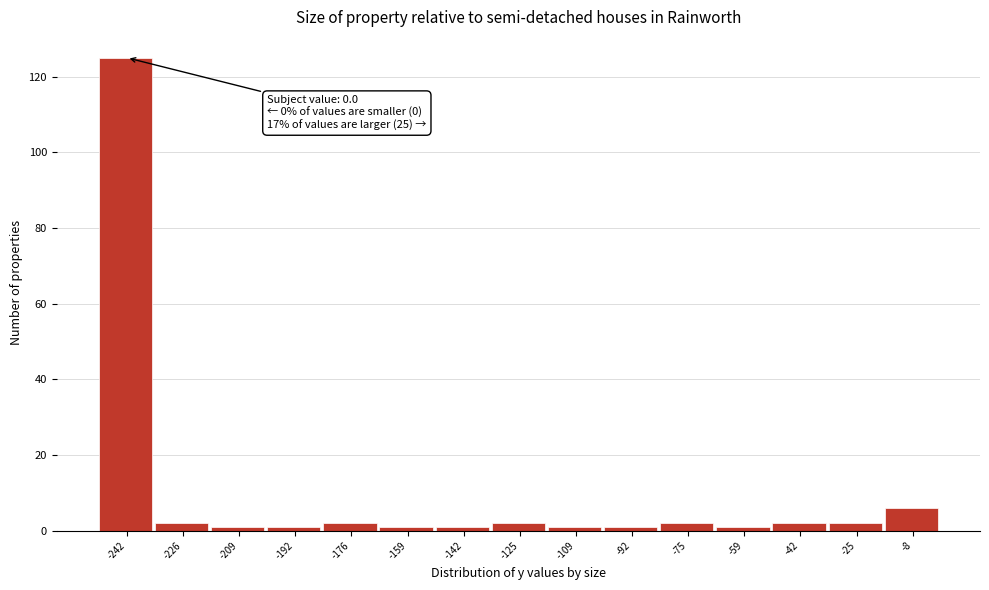

Over which range of the x-axis is the bar tallest?

-250 to -234